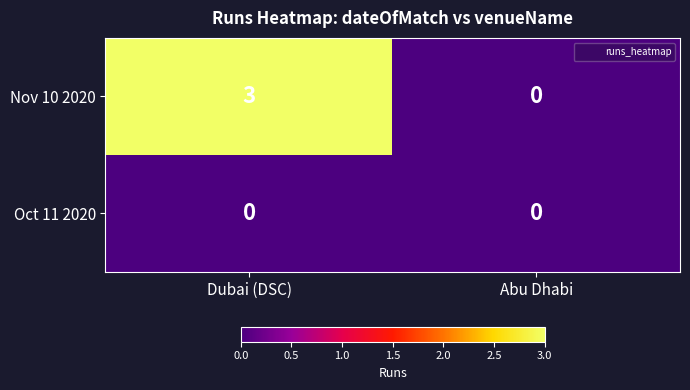

At which label is Nov 10 2020 closest to 1?

Abu Dhabi